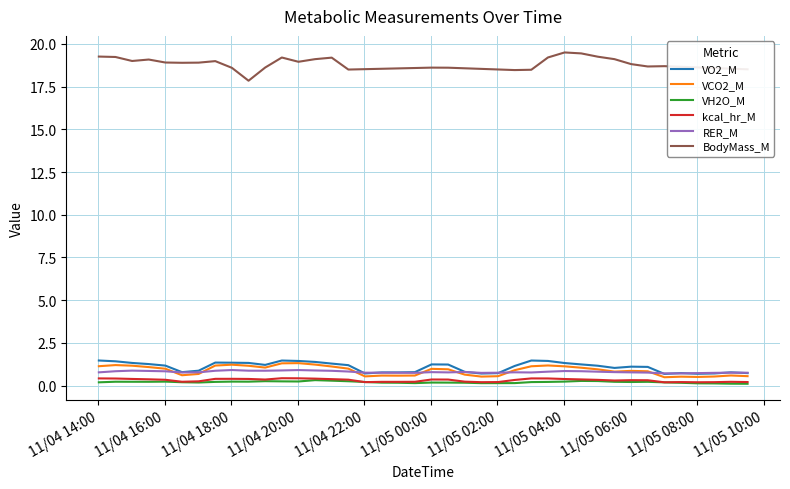

What is the maximum value shown in the chart?

19.5